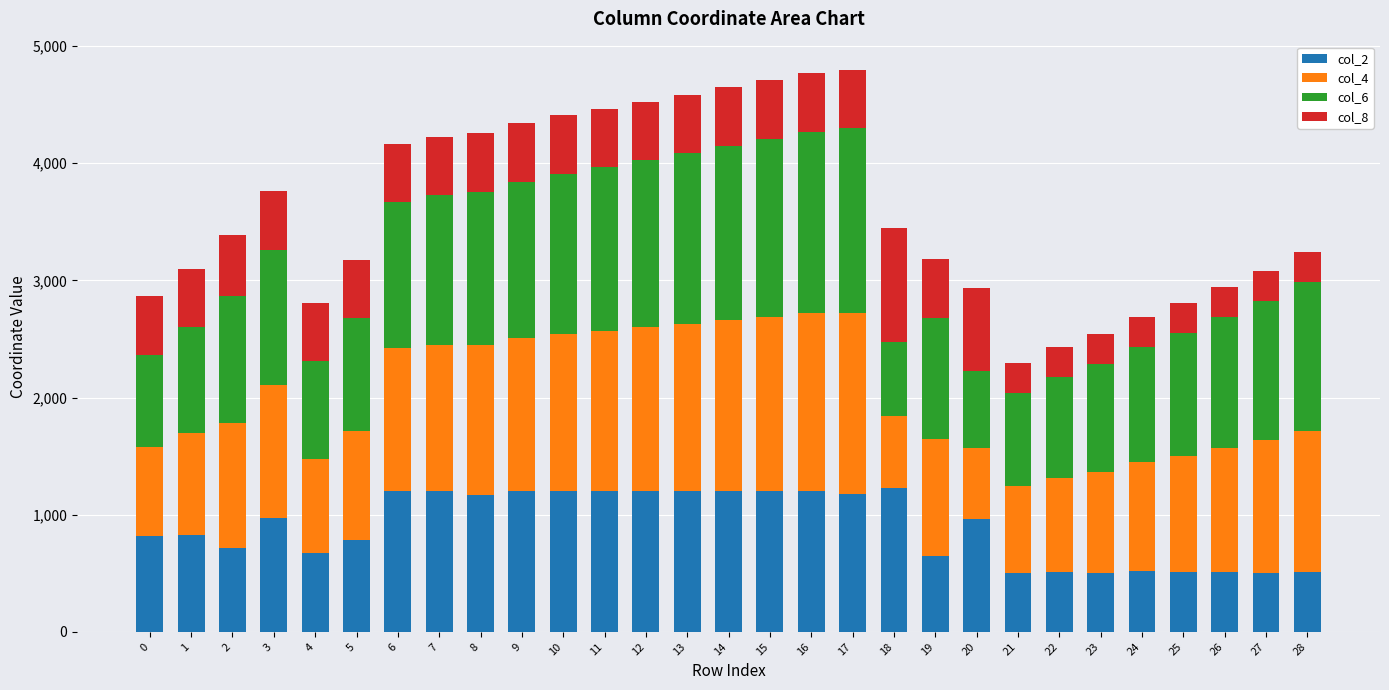

How many values in the col_2 series are below 962?

14